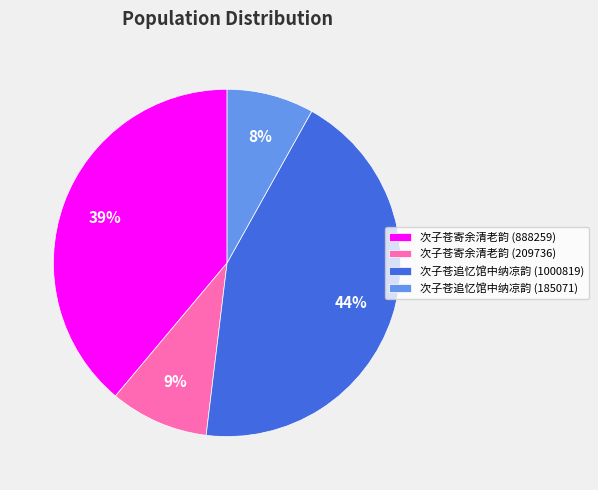

Is it true that 次子苍寄余清老韵 (888259) is 45% of the pie?

False